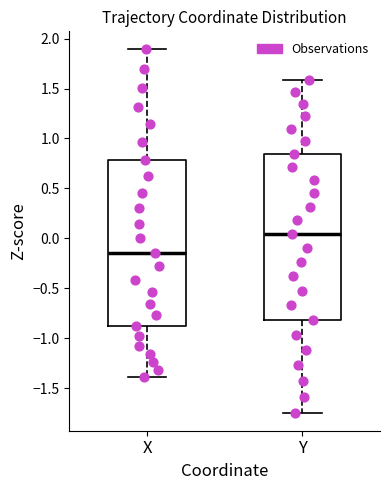

Which box has the highest median line?

Y